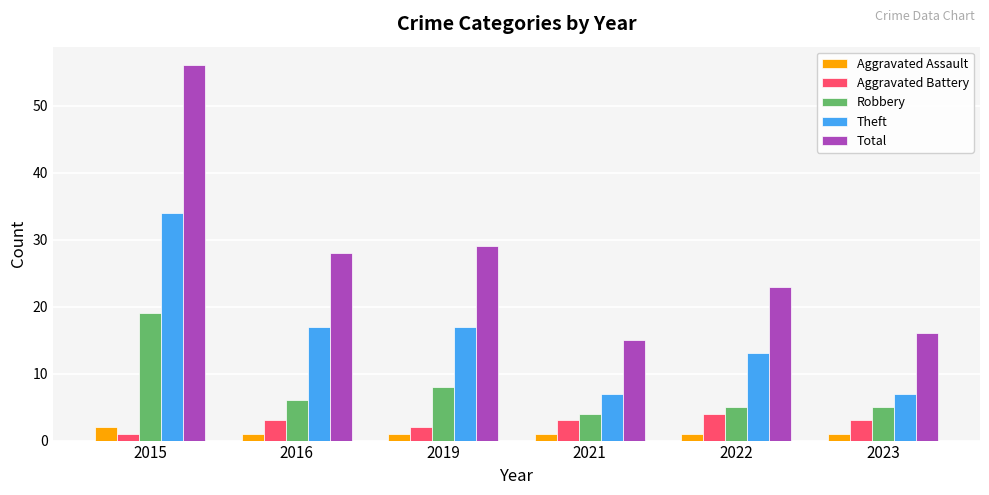

The value of Aggravated Battery at 2021 is 3. True or false?

True